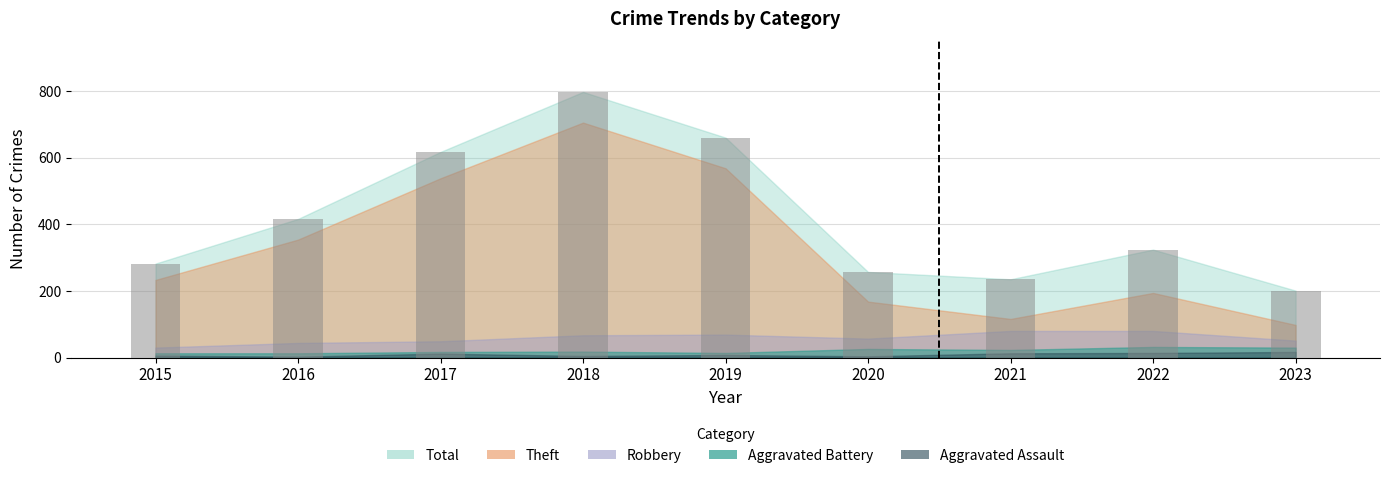

Which category has the highest value across all series?

2018